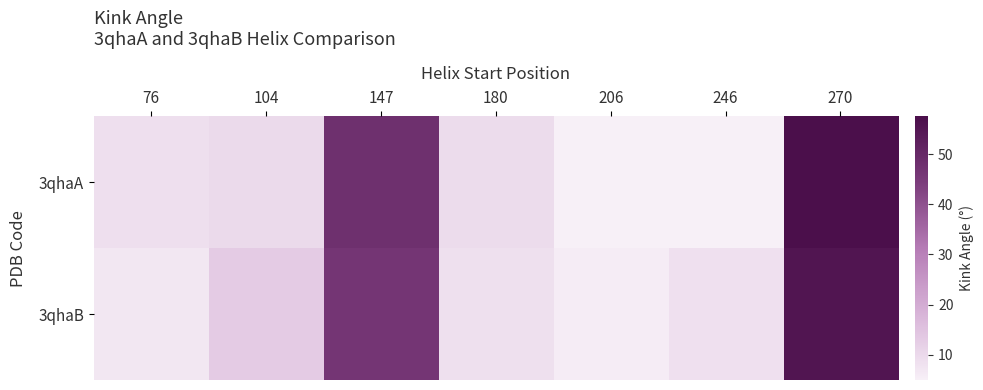

Which label corresponds to the largest value in the chart?

270